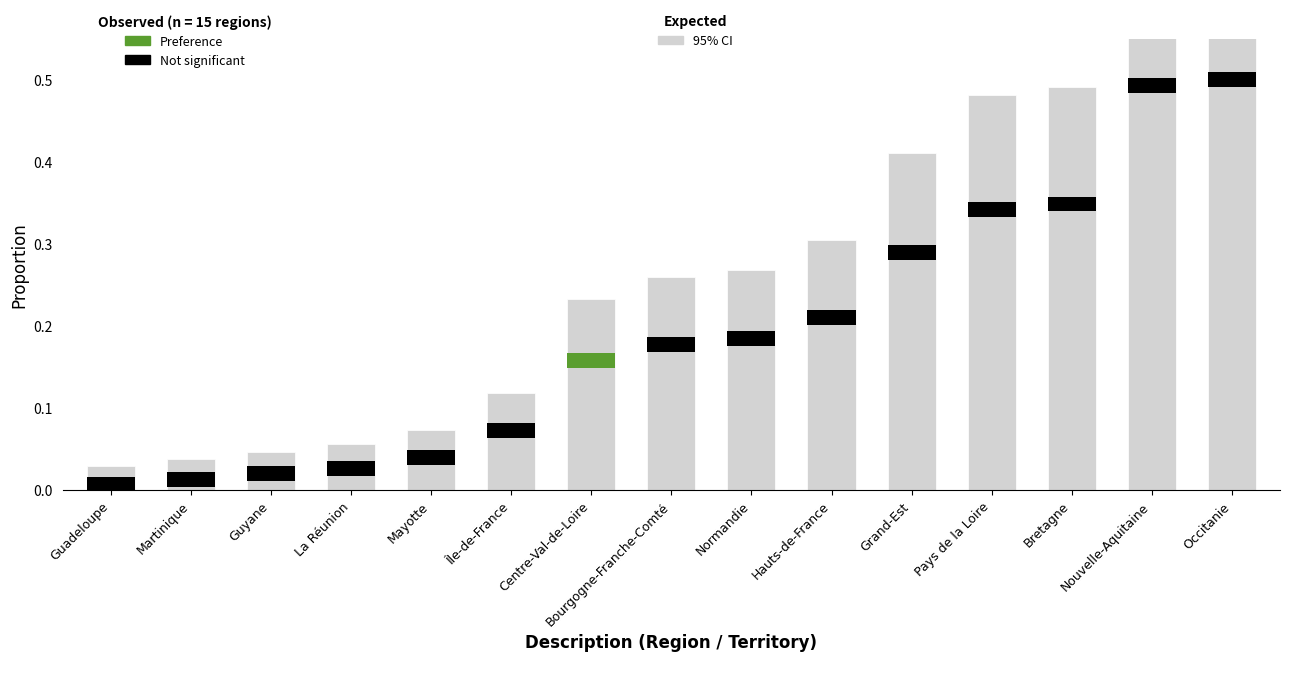

Which label corresponds to the largest value in the chart?

Occitanie